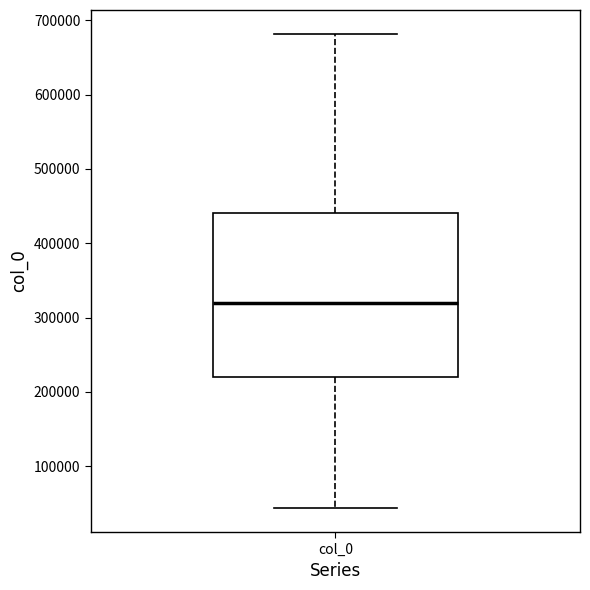

Transcribe this box plot: give where the median line is, the range the box spans, and where the two whiskers end, as read against the y-axis. The values are not printed on the chart, so give them approximately, as read against the axis.

median 320000, box 220000 to 440000, whiskers 40000 to 680000